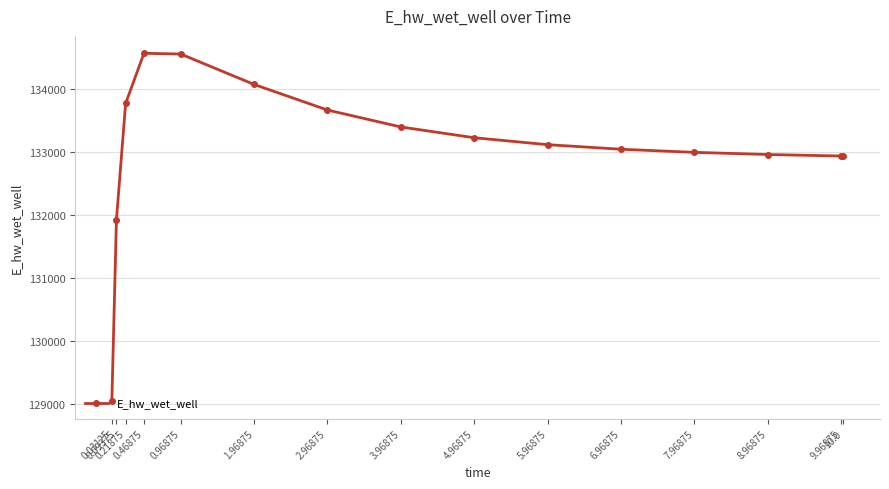

What is the minimum value shown in the chart?

129046.0